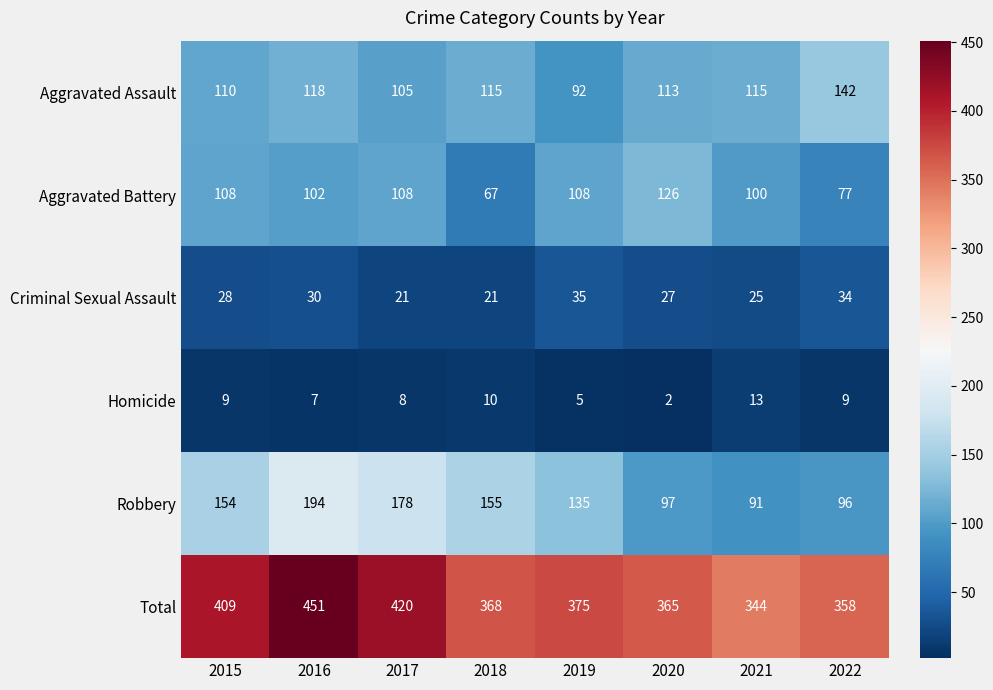

What is the sum of the Robbery values at 2020 and 2018?

252